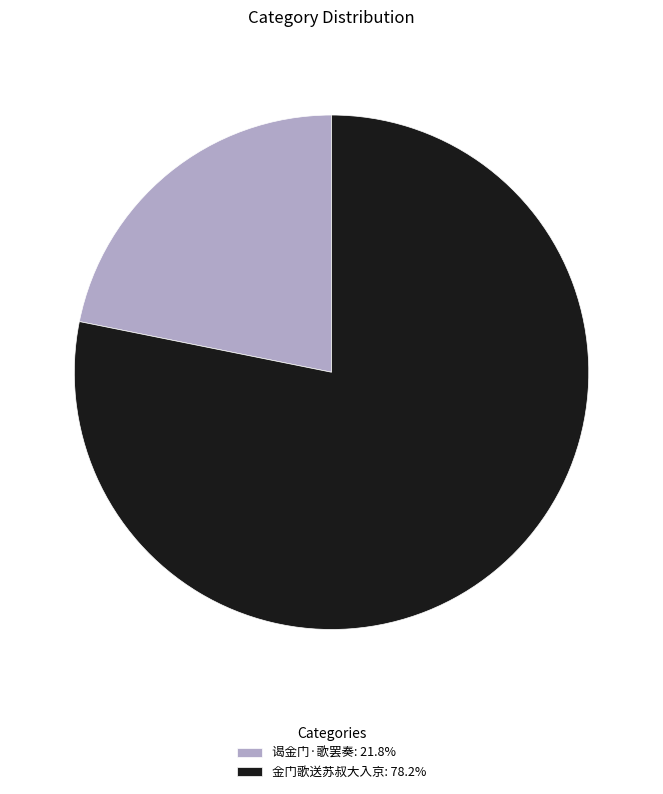

Count the number of slices in the pie.

2